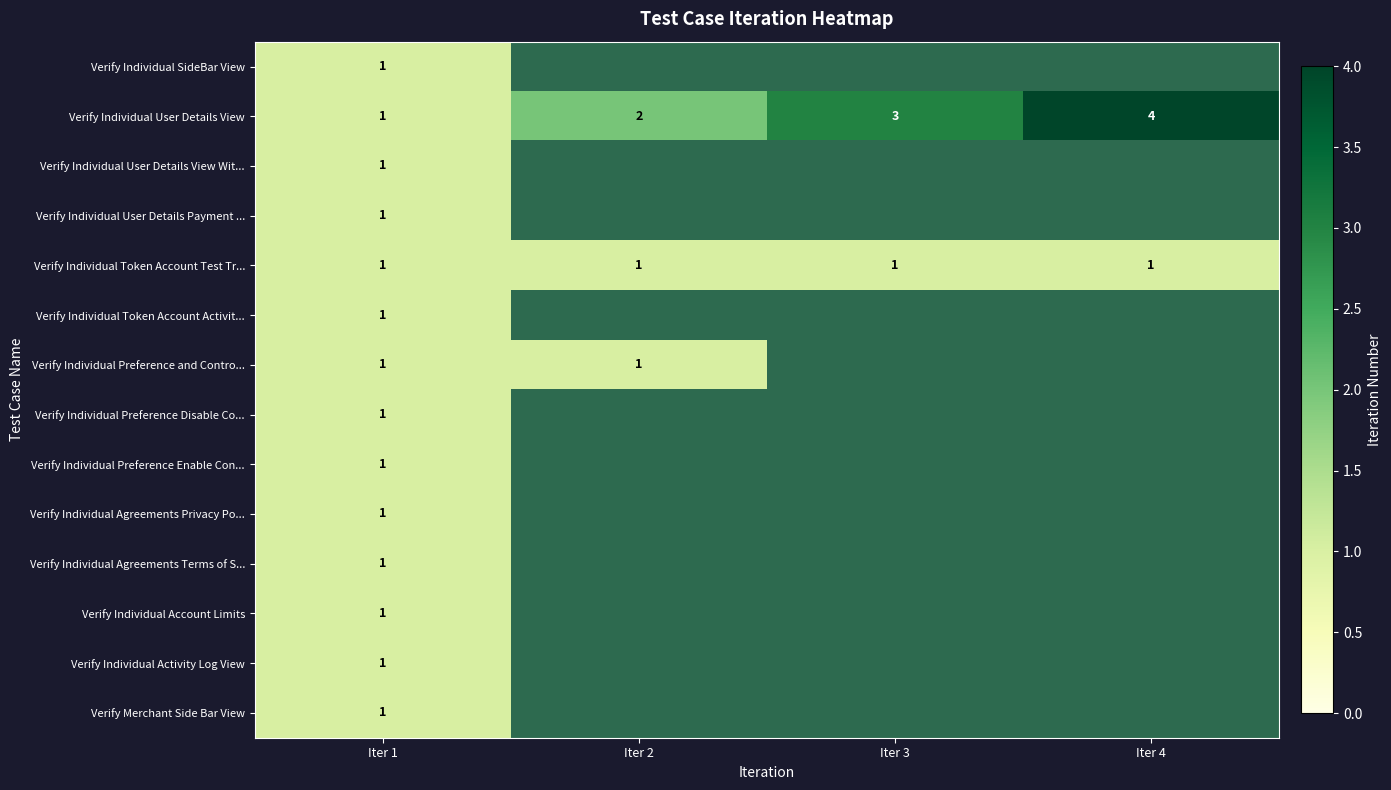

Count the number of categories in the chart.

4